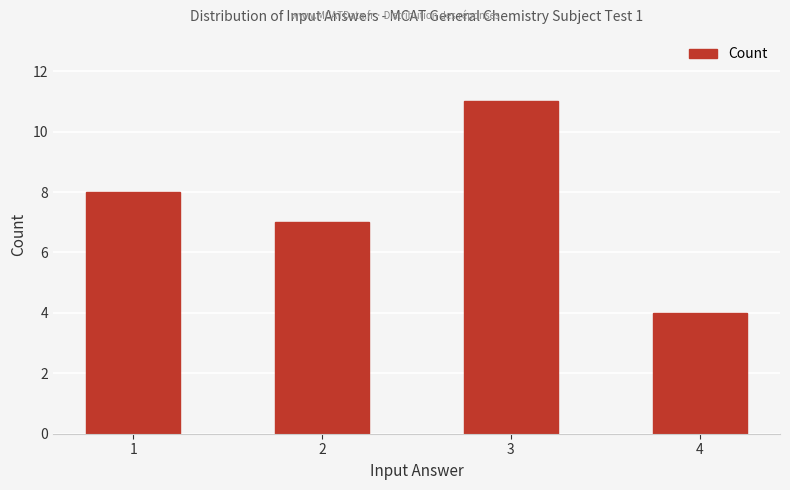

What is the change in value from 1 to 2?

-1